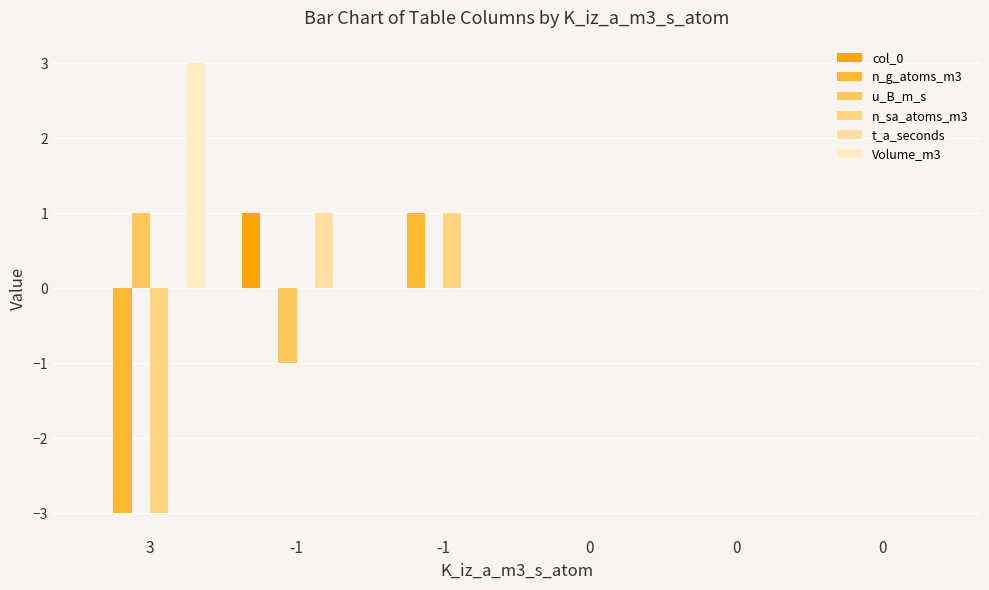

Rank the series by their maximum value, from highest to lowest.

Volume_m3, col_0, n_g_atoms_m3, u_B_m_s, n_sa_atoms_m3, t_a_seconds